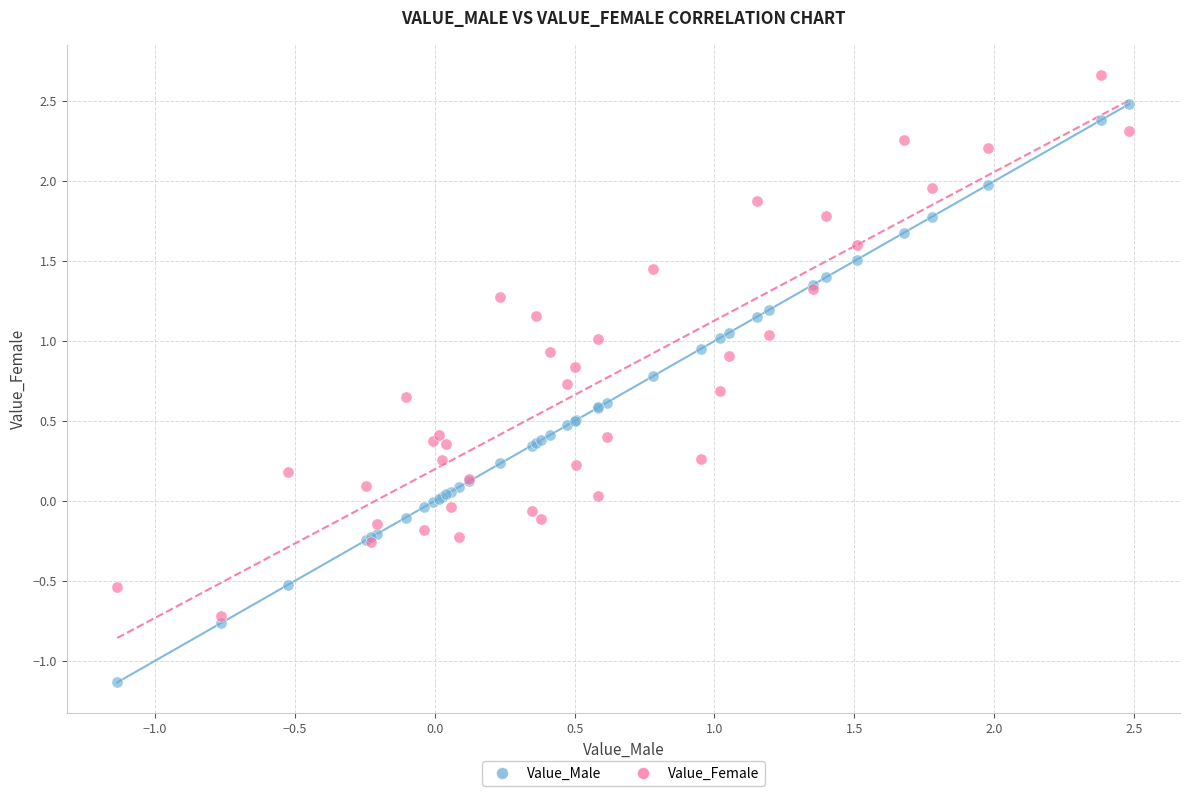

Which series contains the lowest Y value?

Value_Male